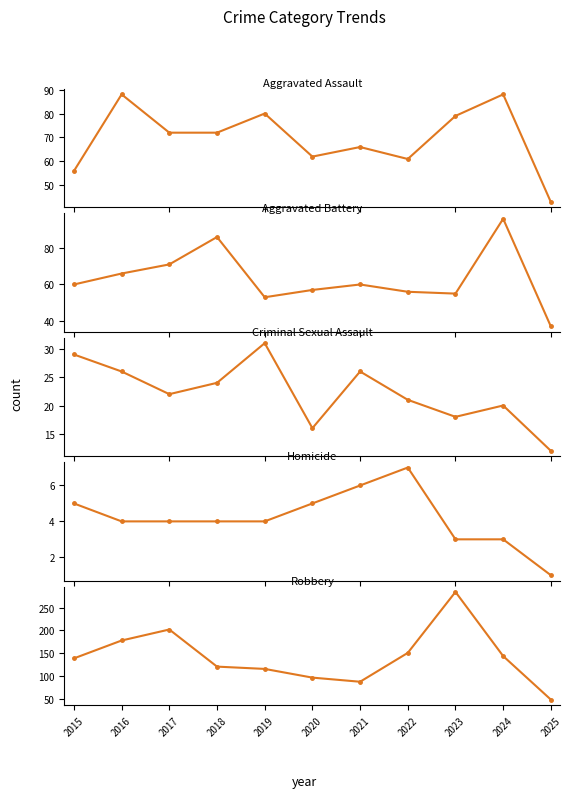

What is the sum of all Aggravated Assault values?

767